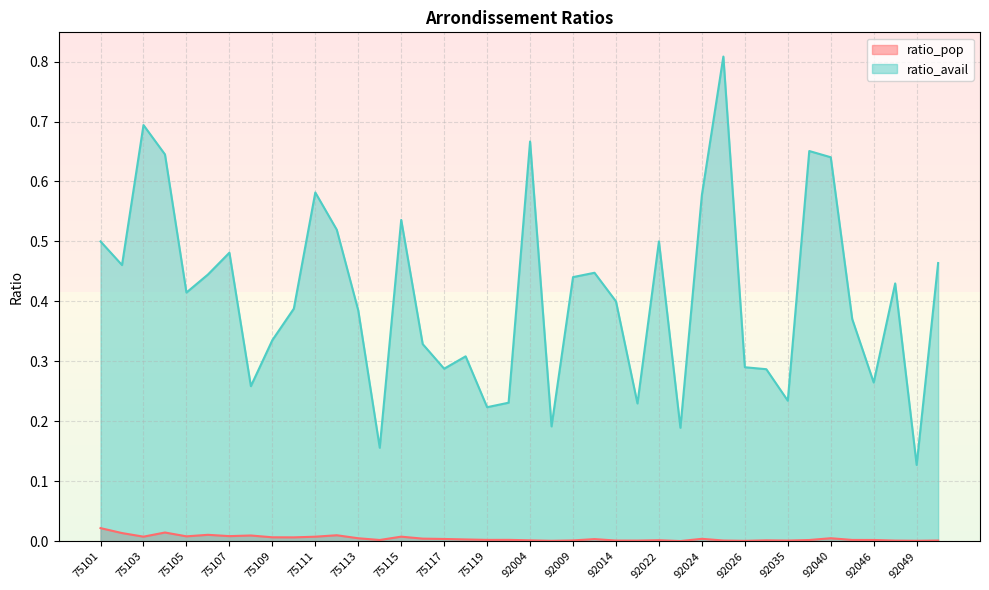

Between 75107 and 92009, which series saw the biggest shift?

ratio_avail